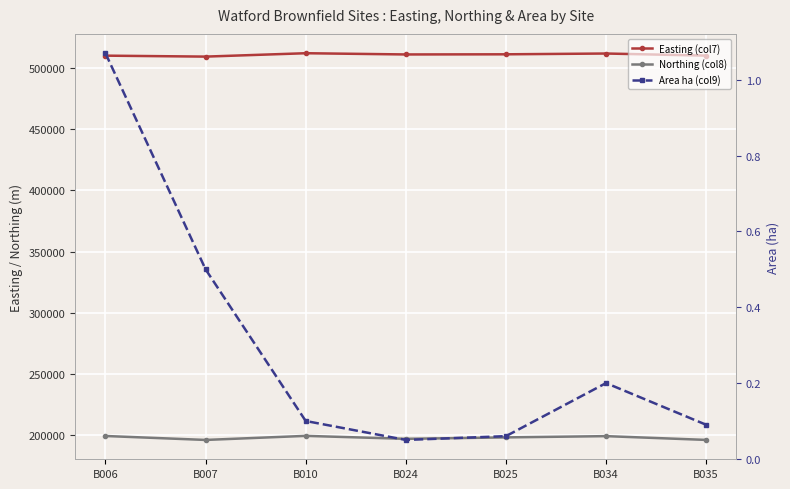

Is it true that Area ha (col9) equals 0.1 at B035?

True